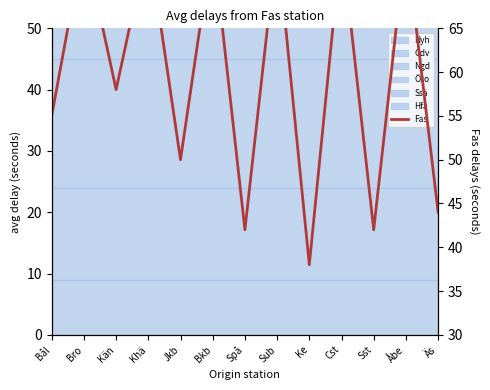

What is the label of the 11th point from the left?

Sst